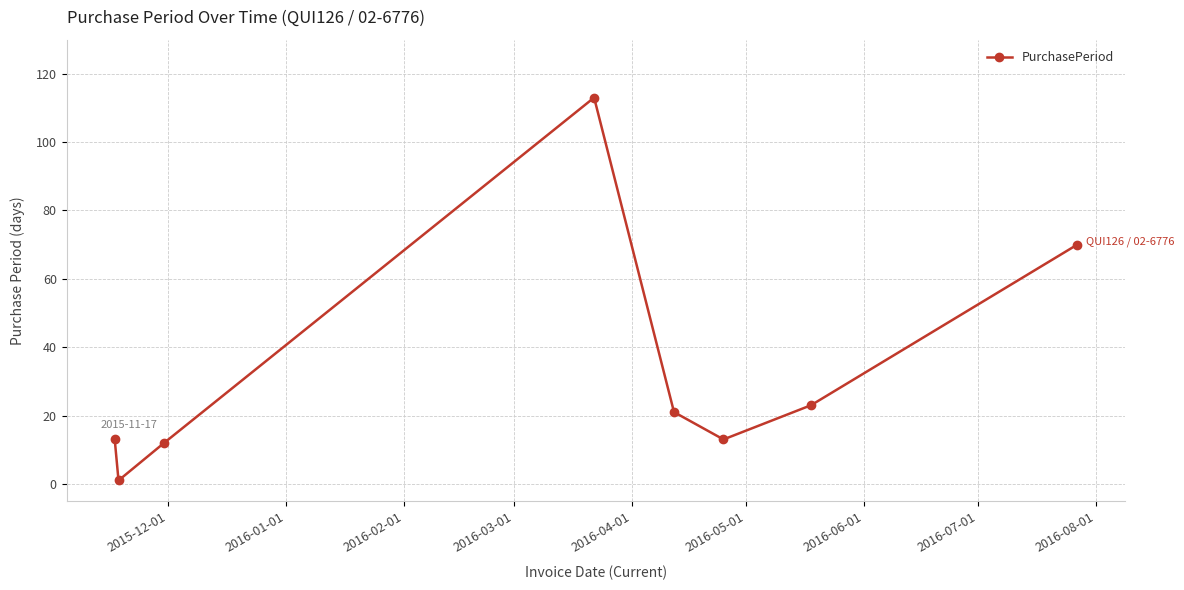

What is the value of the 7th point from the left?

23